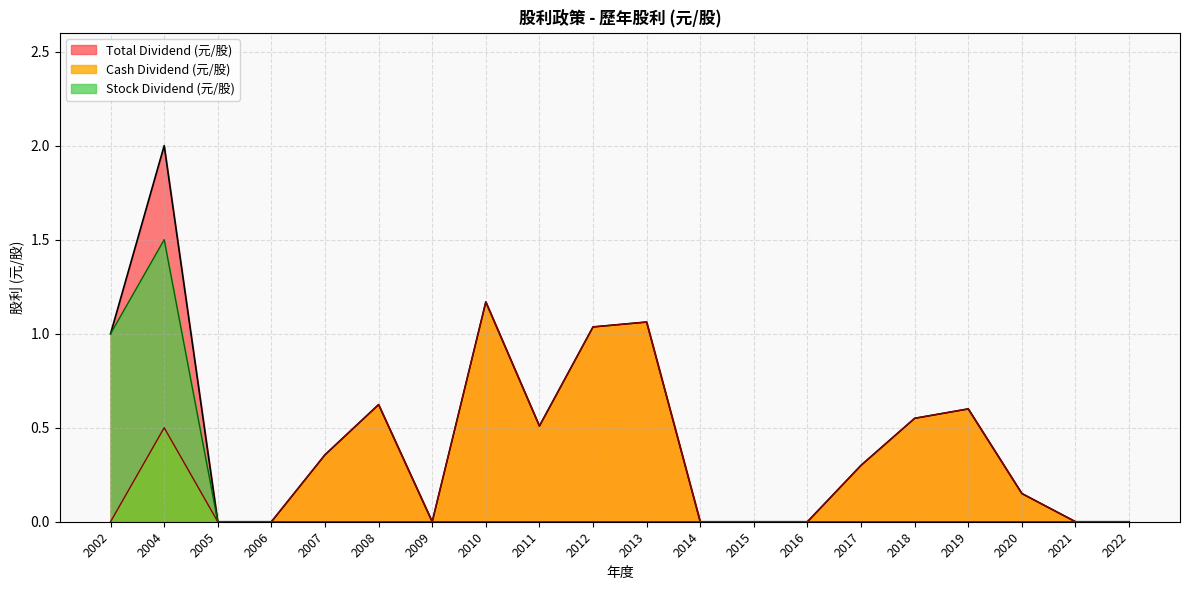

At how many categories does at least one series exceed 0?

12